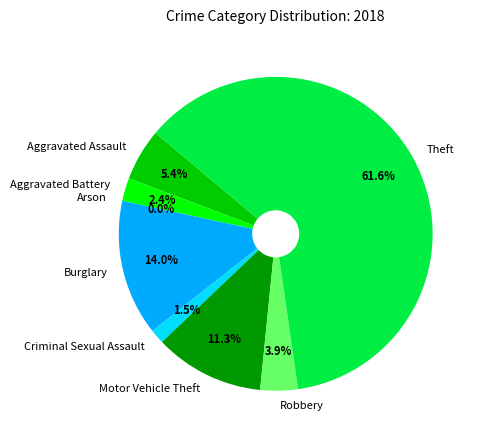

To the nearest percent, what portion does Aggravated Assault represent?

5%